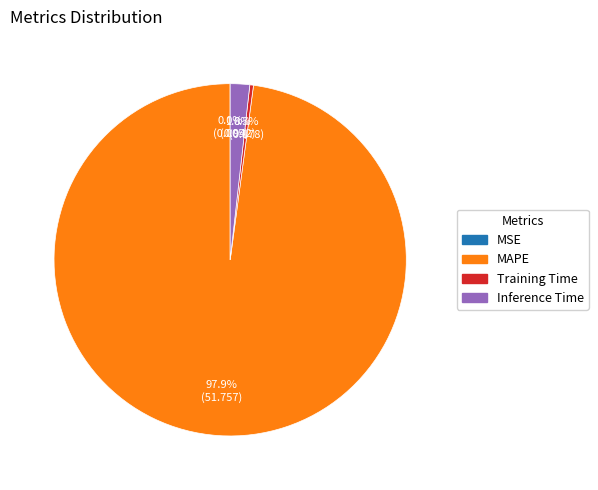

Is there a majority slice in this chart?

Yes